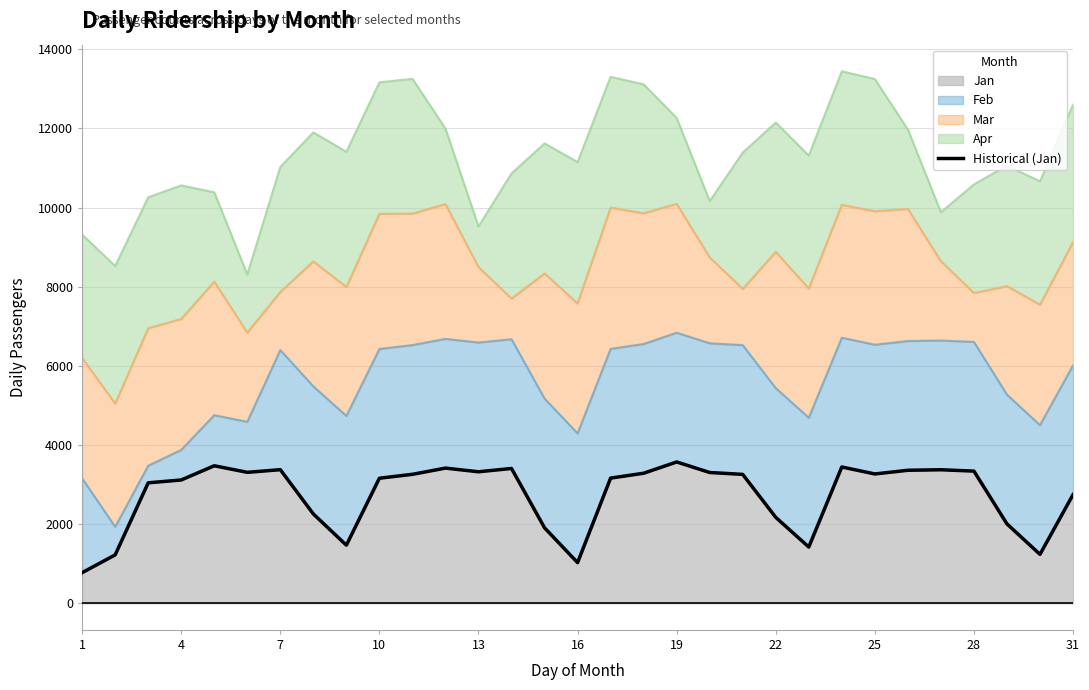

What is the maximum value for Jan?

3571